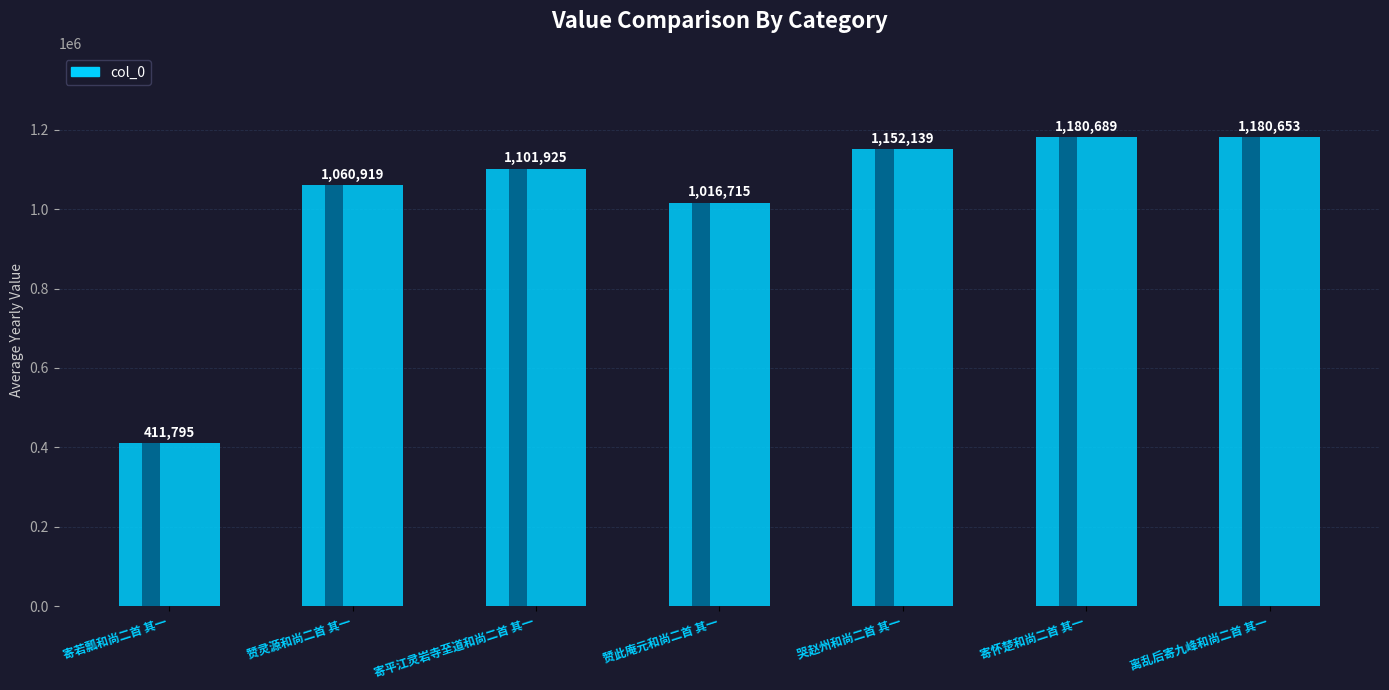

Does the chart contain stacked bars?

No